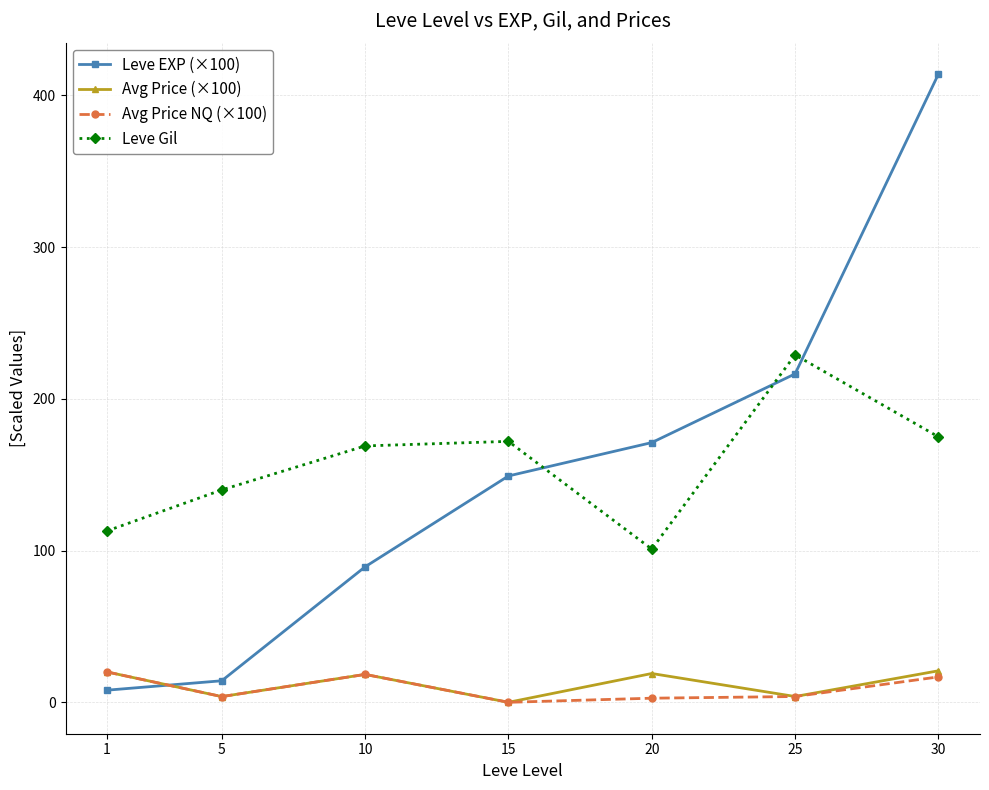

True or false: Leve Gil has more than 2 interior local peaks.

False